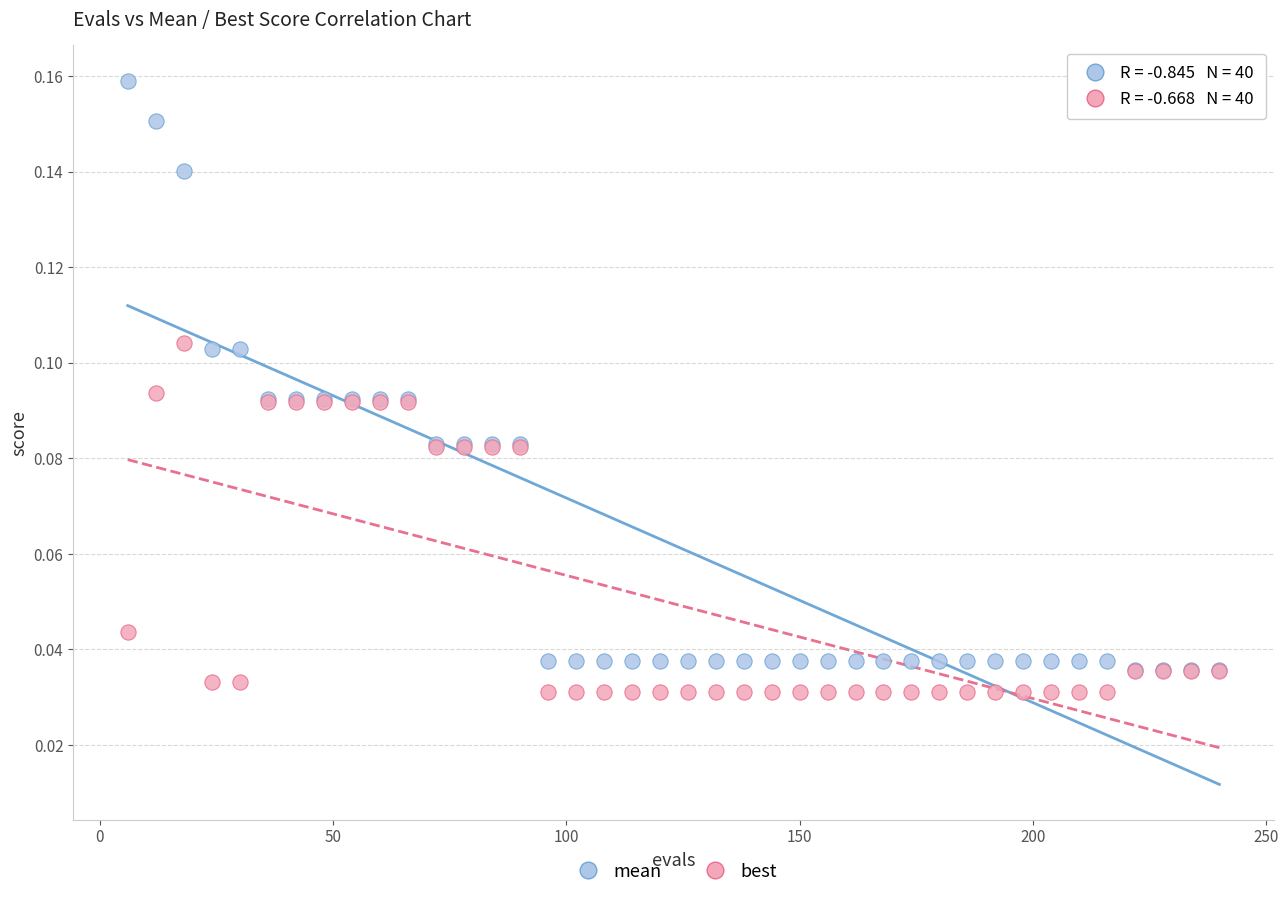

What are all the series names shown in the legend?

mean, best